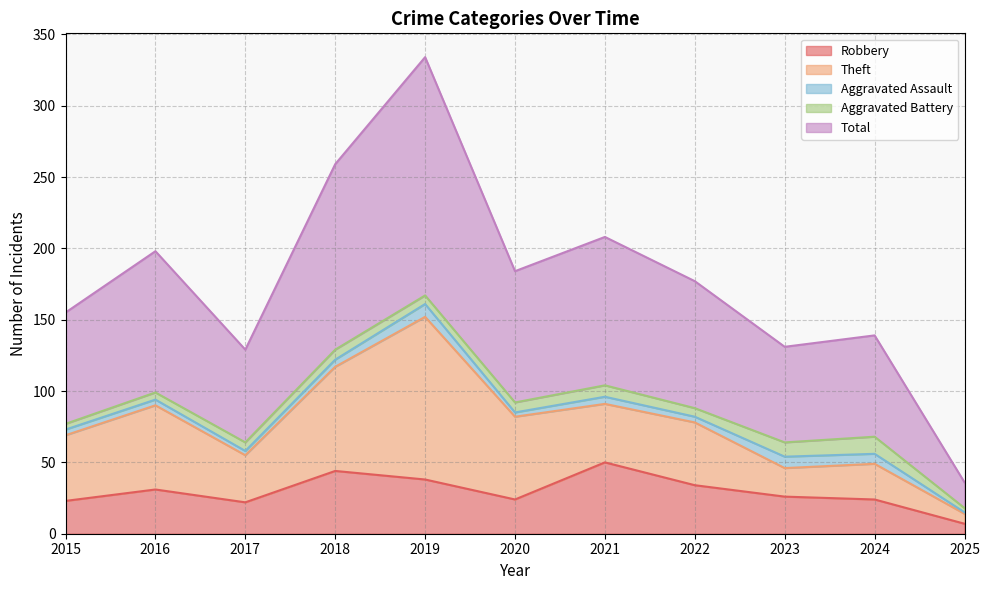

What are all the series names shown in the legend?

Robbery, Theft, Aggravated Assault, Aggravated Battery, Total